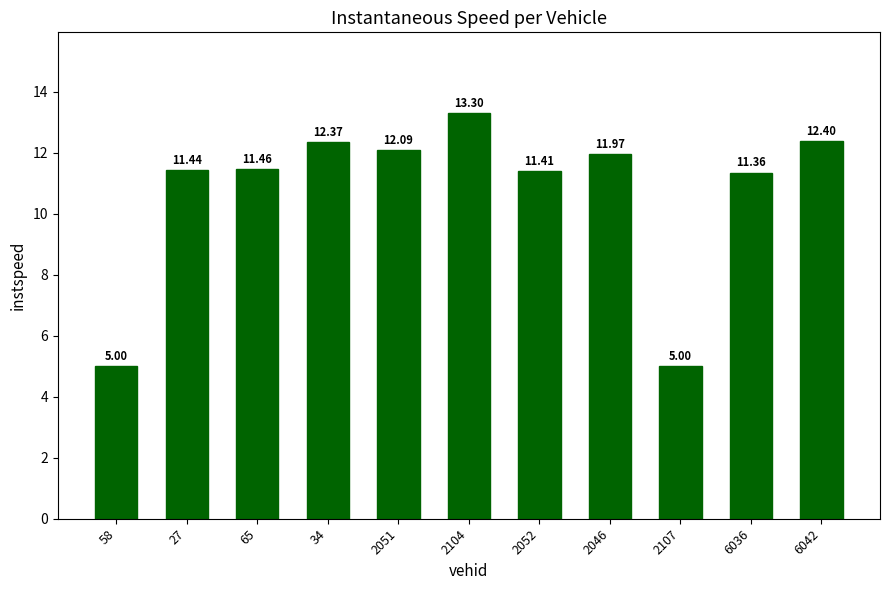

The value at 65 is 11.5. True or false?

True